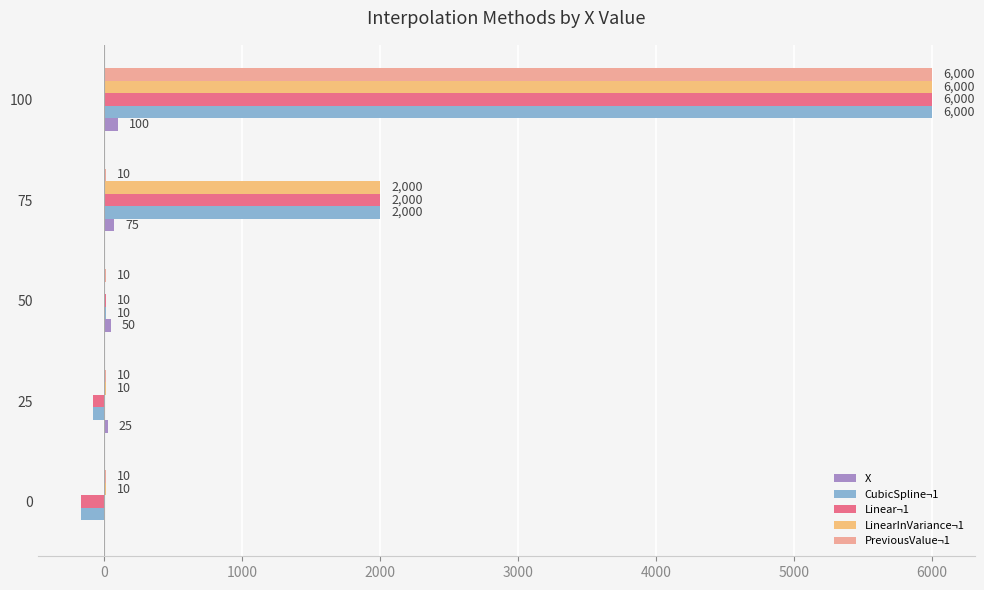

What is the maximum value for Linear¬1?

6000